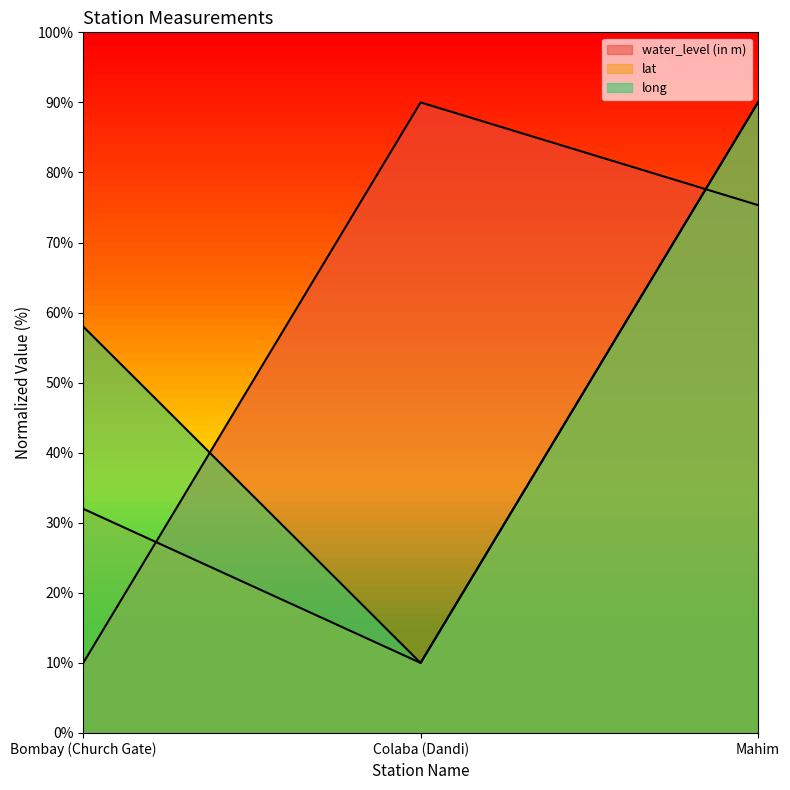

What is the difference between the maximum and minimum values in the long series?

80.0